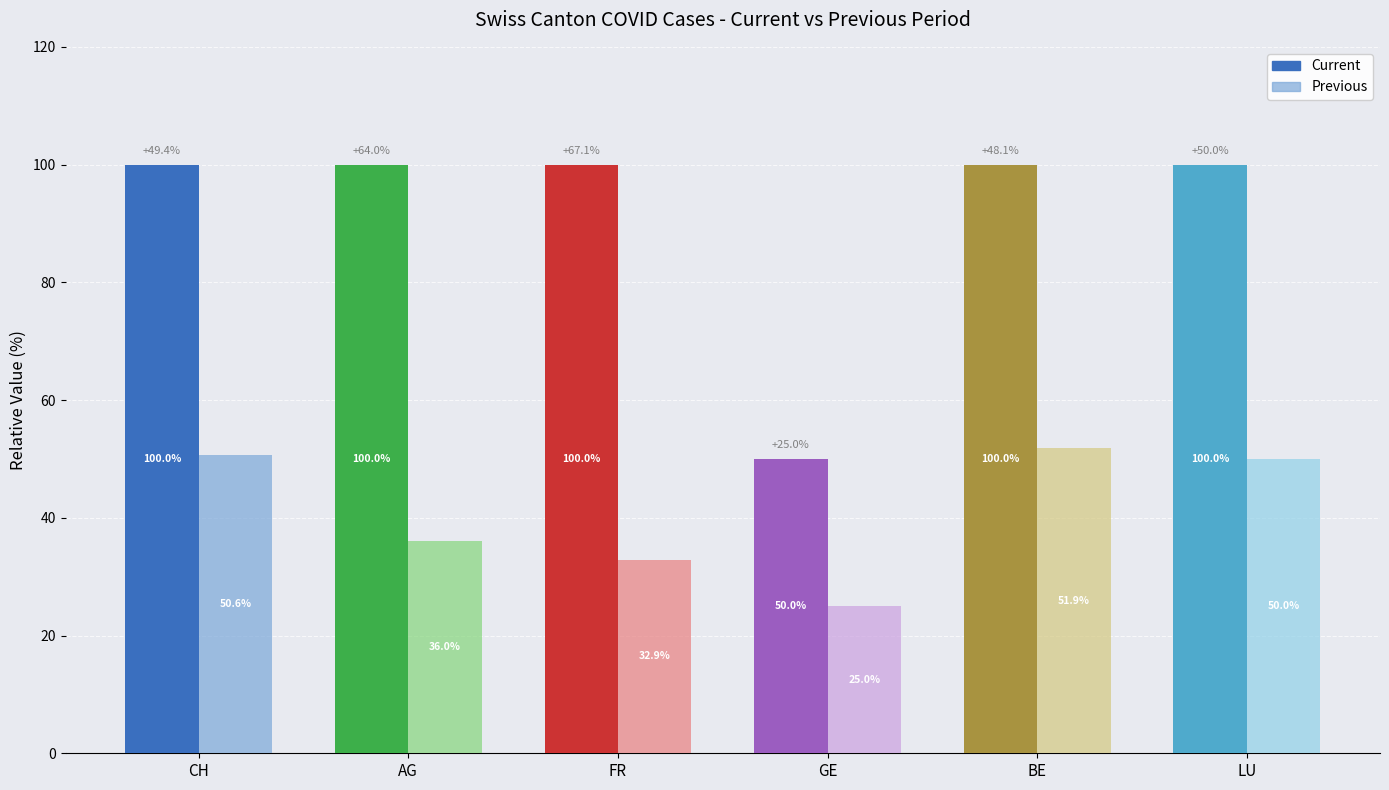

Rank the series by their maximum value, from lowest to highest.

Previous, Current